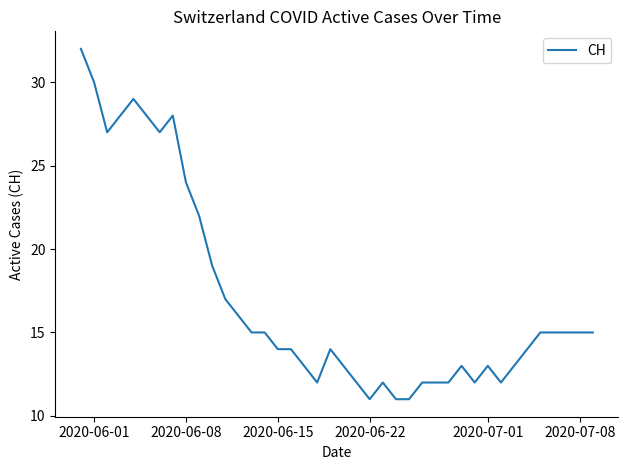

What is the difference between the maximum and minimum values?

21